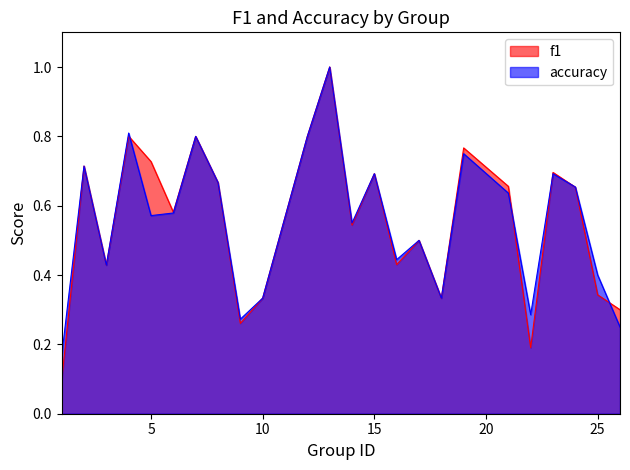

What is the highest value of the accuracy series?

1.0